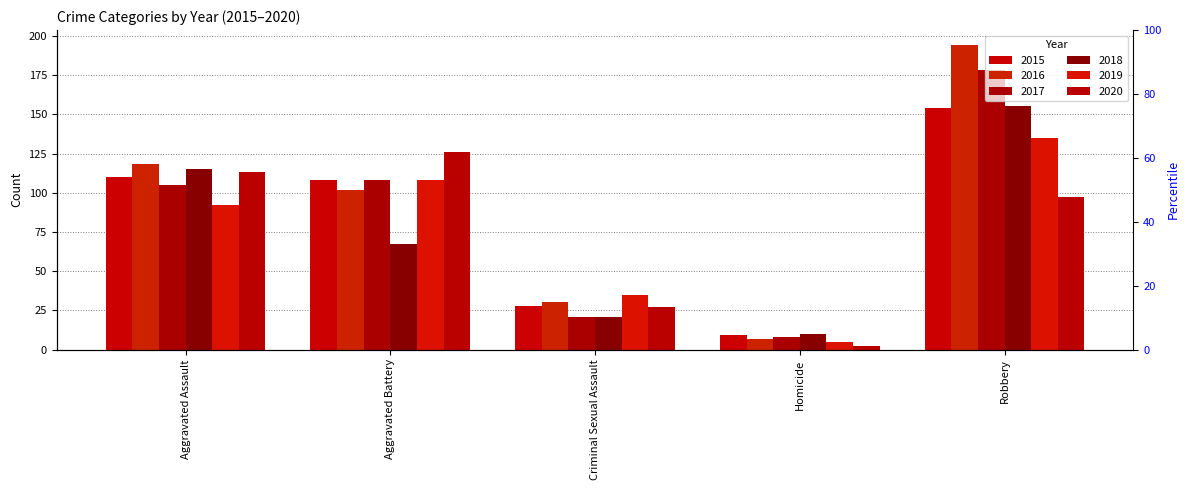

Reading left to right, extract all data points from this chart.

2015: Aggravated Assault=110	Aggravated Battery=108	Criminal Sexual Assault=28	Homicide=9	Robbery=154
2016: Aggravated Assault=118	Aggravated Battery=102	Criminal Sexual Assault=30	Homicide=7	Robbery=194
2017: Aggravated Assault=105	Aggravated Battery=108	Criminal Sexual Assault=21	Homicide=8	Robbery=178
2018: Aggravated Assault=115	Aggravated Battery=67	Criminal Sexual Assault=21	Homicide=10	Robbery=155
2019: Aggravated Assault=92	Aggravated Battery=108	Criminal Sexual Assault=35	Homicide=5	Robbery=135
2020: Aggravated Assault=113	Aggravated Battery=126	Criminal Sexual Assault=27	Homicide=2	Robbery=97